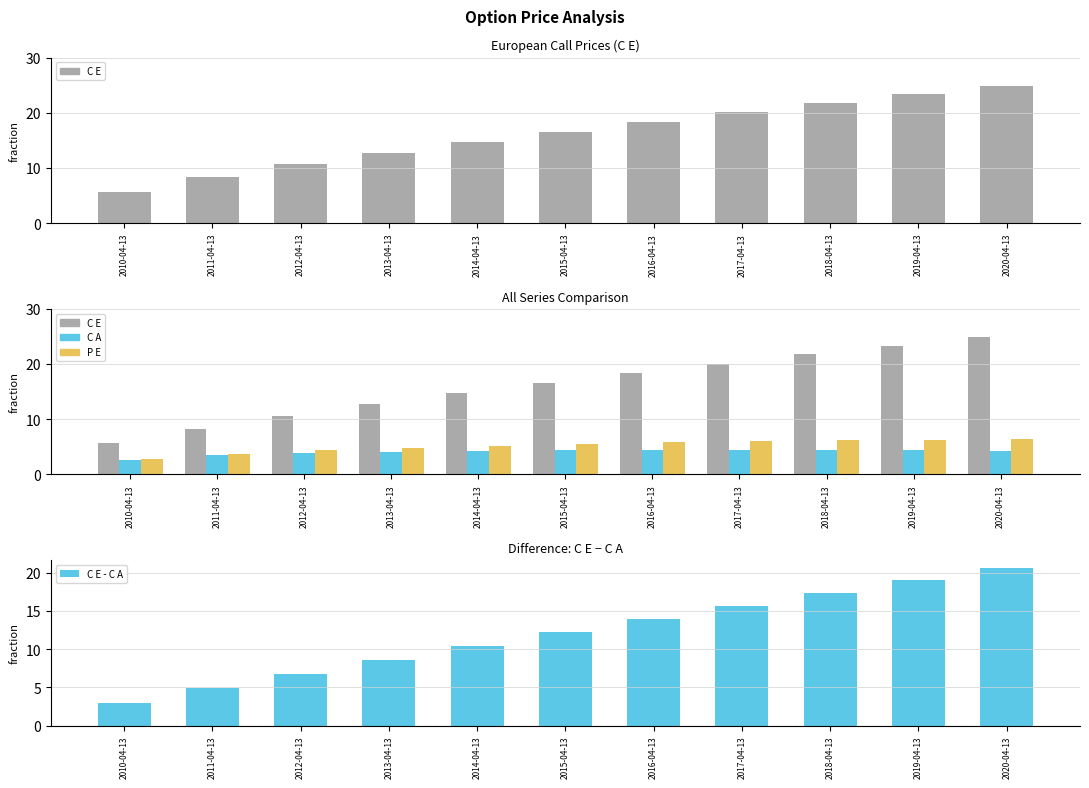

Reading left to right, extract all data points from this chart.

C E: 5.6	8.3	10.6	12.7	14.7	16.6	18.4	20.1	21.7	23.3	24.9
C A: 2.6	3.4	3.8	4.1	4.2	4.3	4.4	4.4	4.4	4.3	4.3
P E: 2.8	3.8	4.4	4.9	5.2	5.5	5.8	6.0	6.1	6.3	6.4
C E - C A: 3.0	4.9	6.8	8.6	10.5	12.2	14.0	15.7	17.4	19.0	20.6